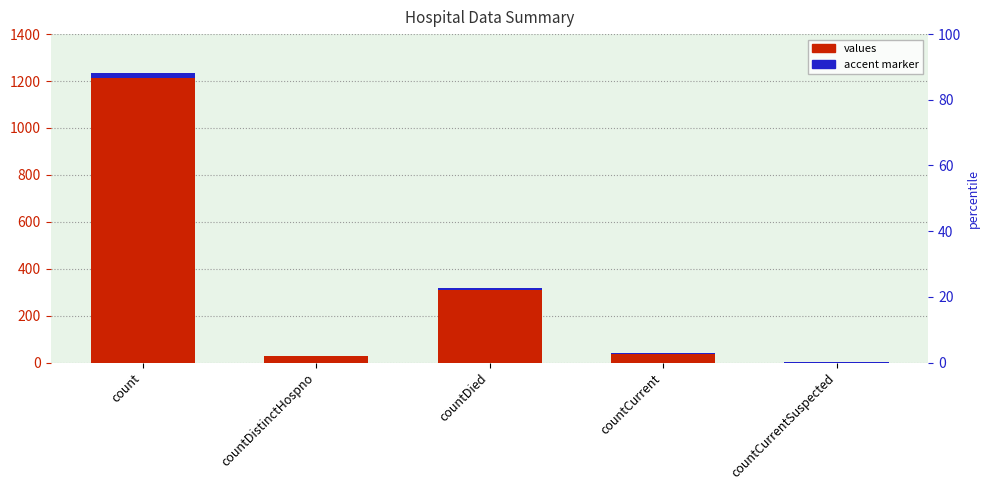

Reading right to left, extract all data points from this chart.

0	37	310	27	1213